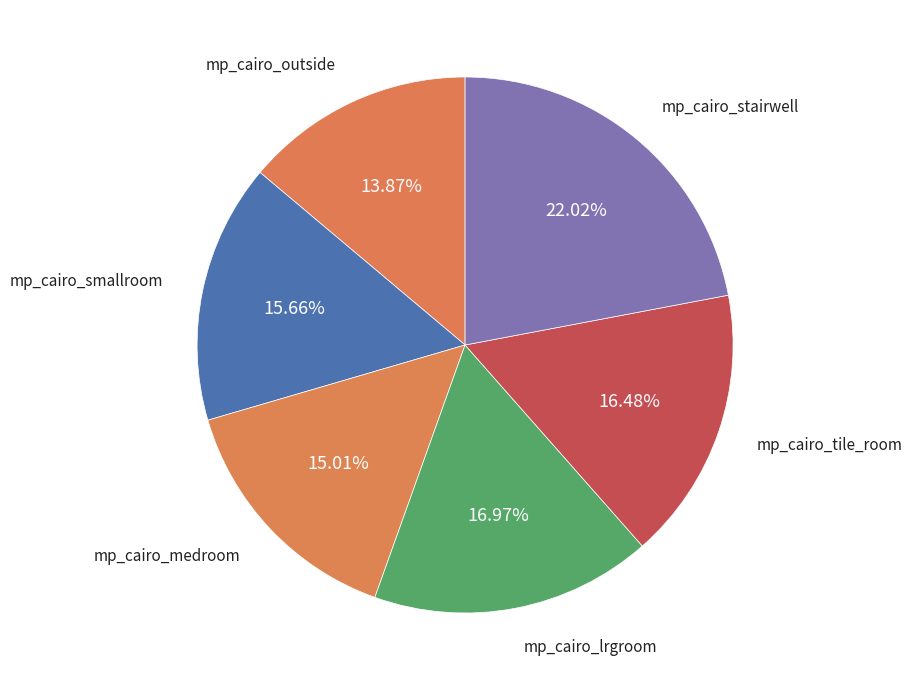

Is it true that mp_cairo_lrgroom is 29% of the pie?

False